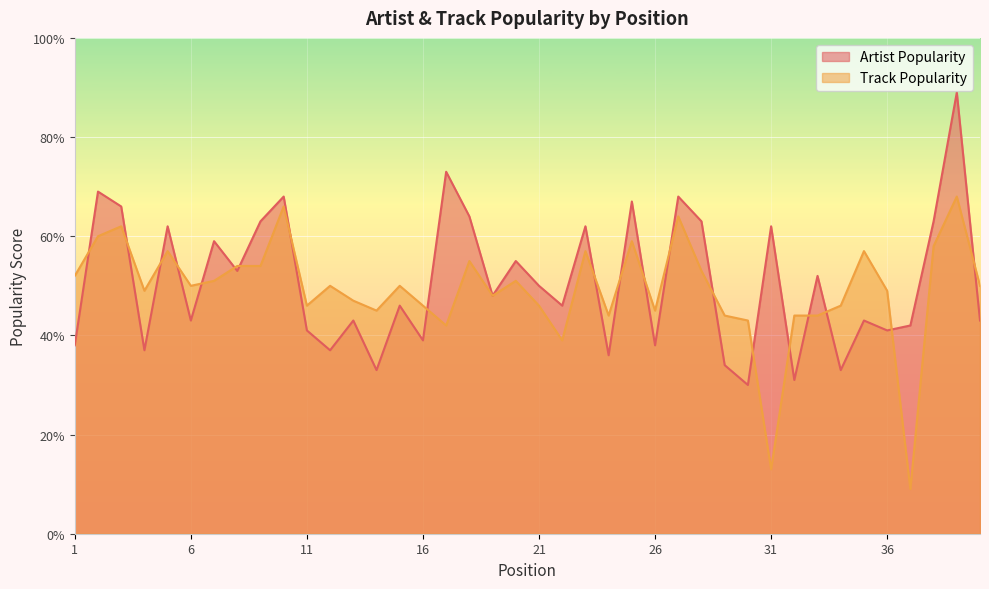

What is the value of the Artist Popularity point at the 40th from the left?

43